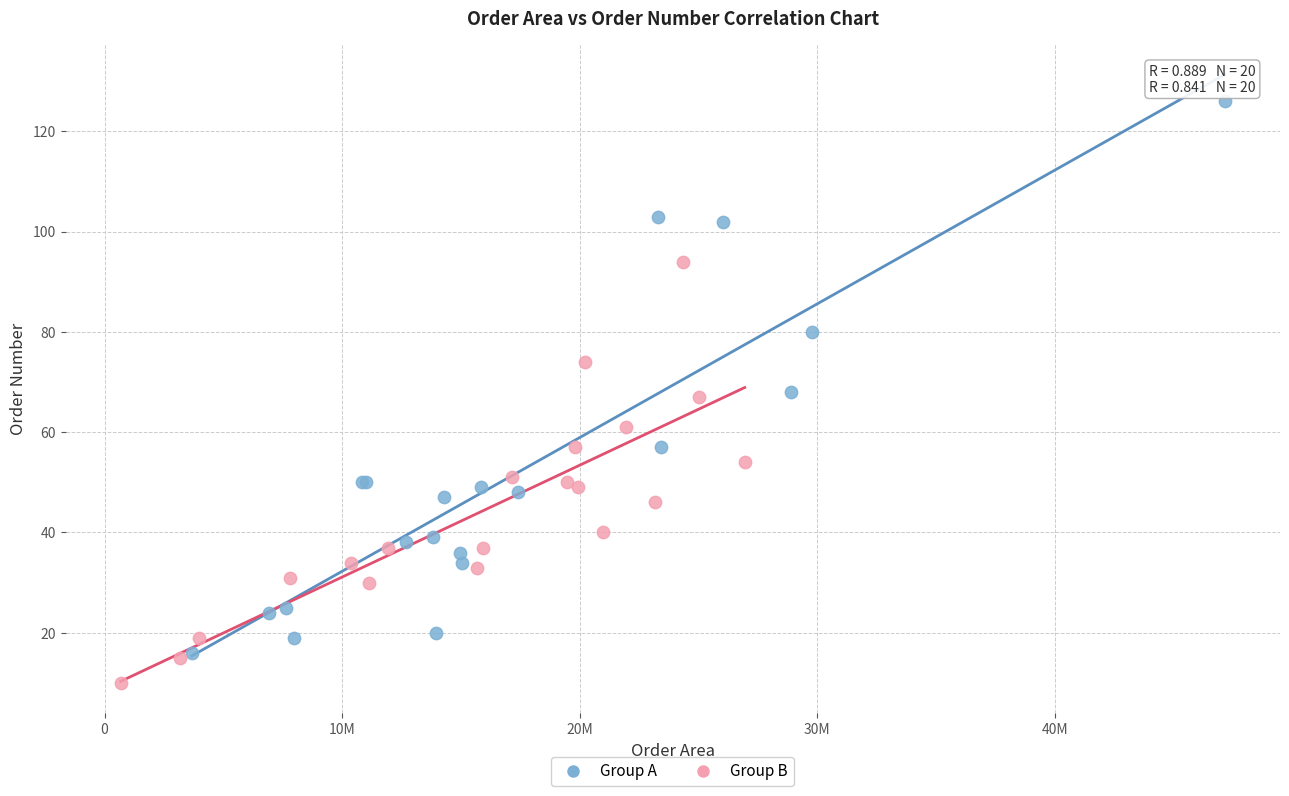

What are all the series names shown in the legend?

Group A, Group B